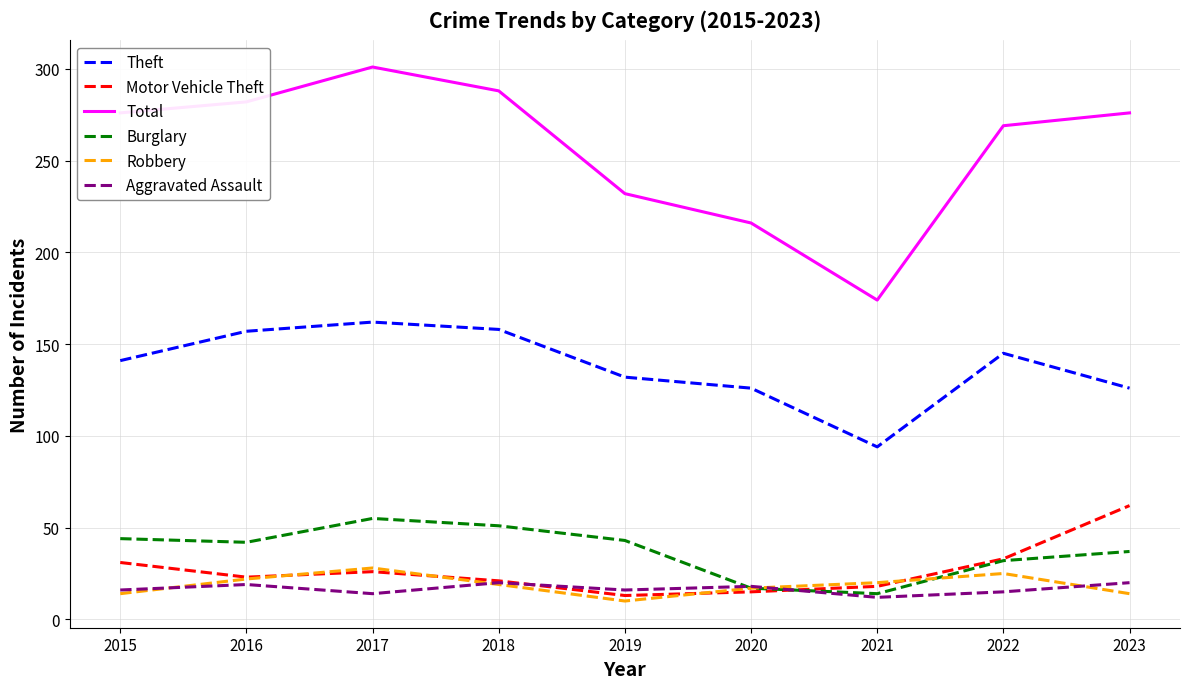

True or false: Robbery and Total intersect in this chart.

False